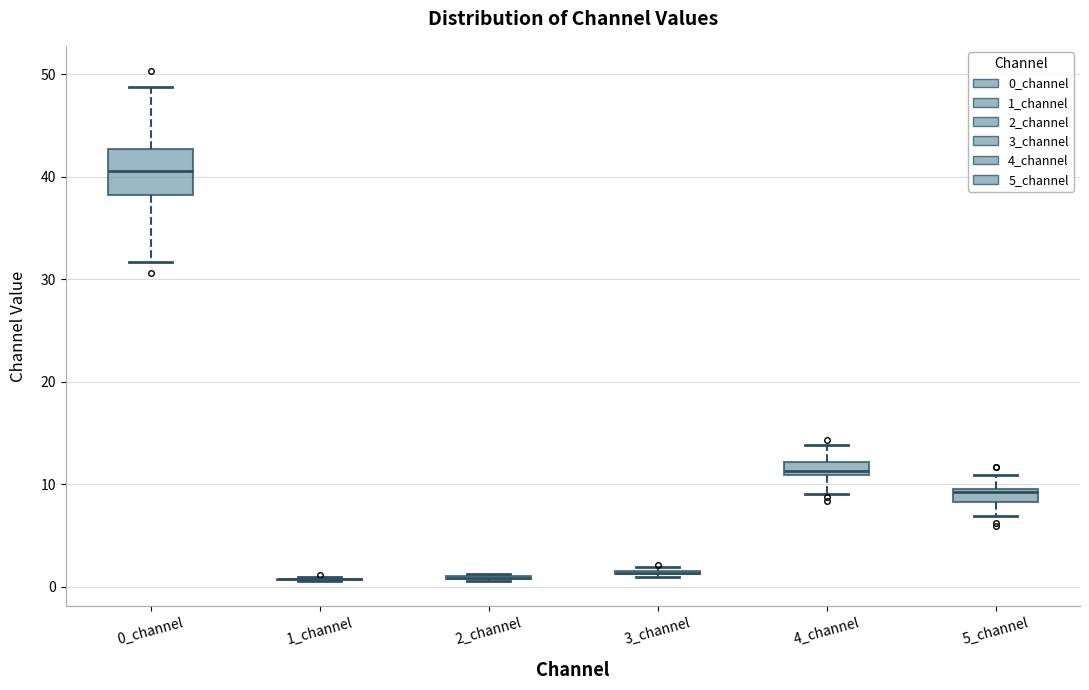

Comparing the boxes themselves (not the whiskers), which one is the tallest?

0_channel